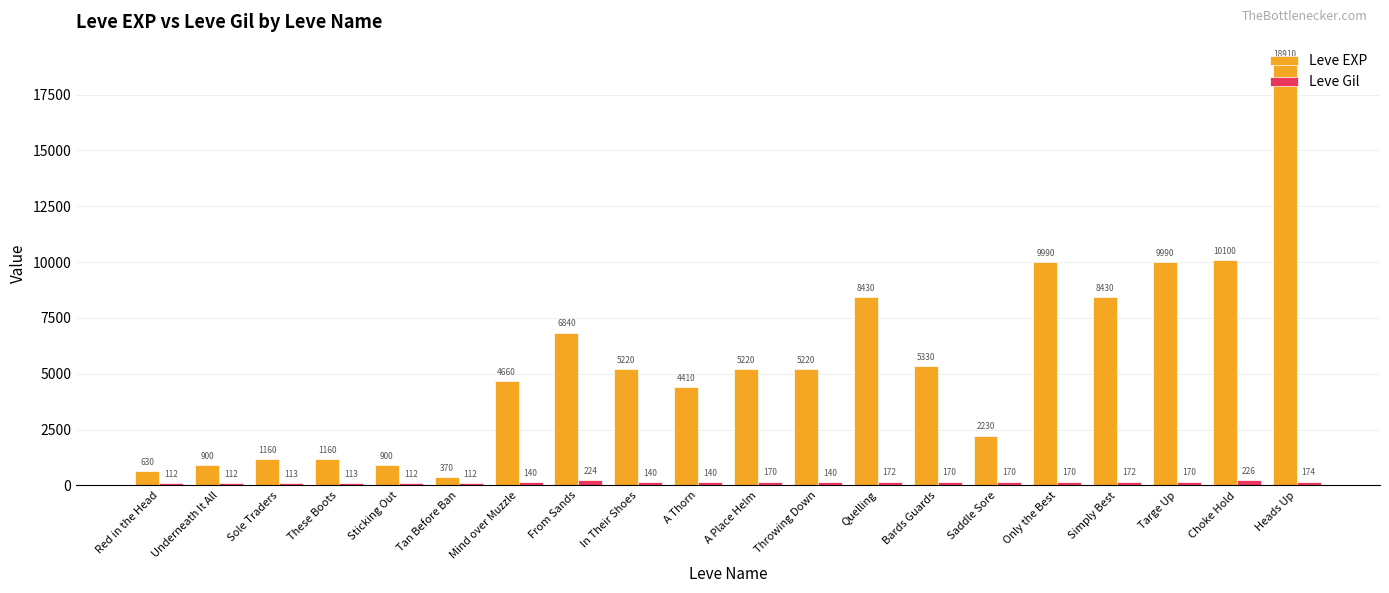

Which series has the widest spread of values?

Leve EXP